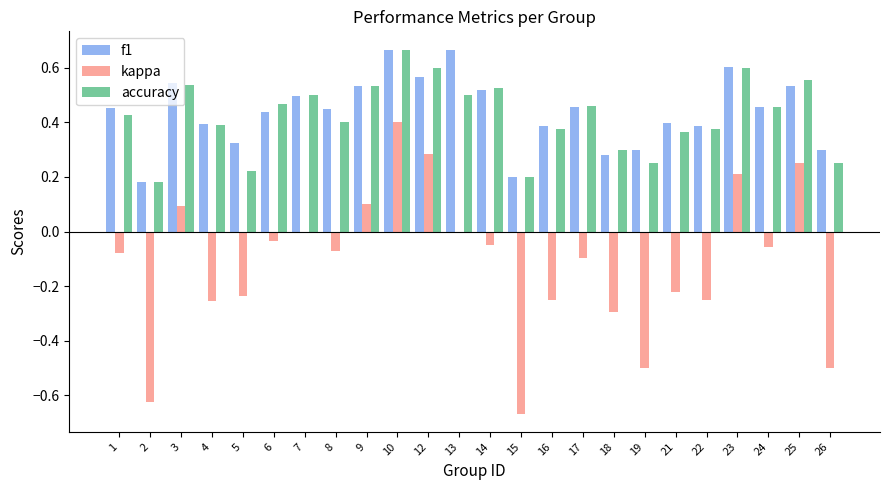

What is the sum of the accuracy values at 9 and 19?

0.8